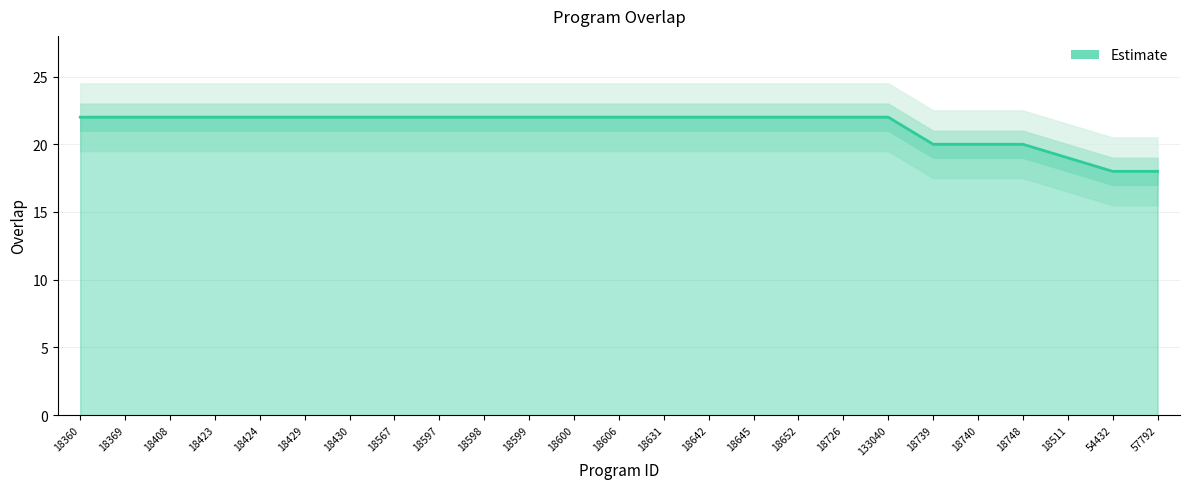

What is the average value?

21